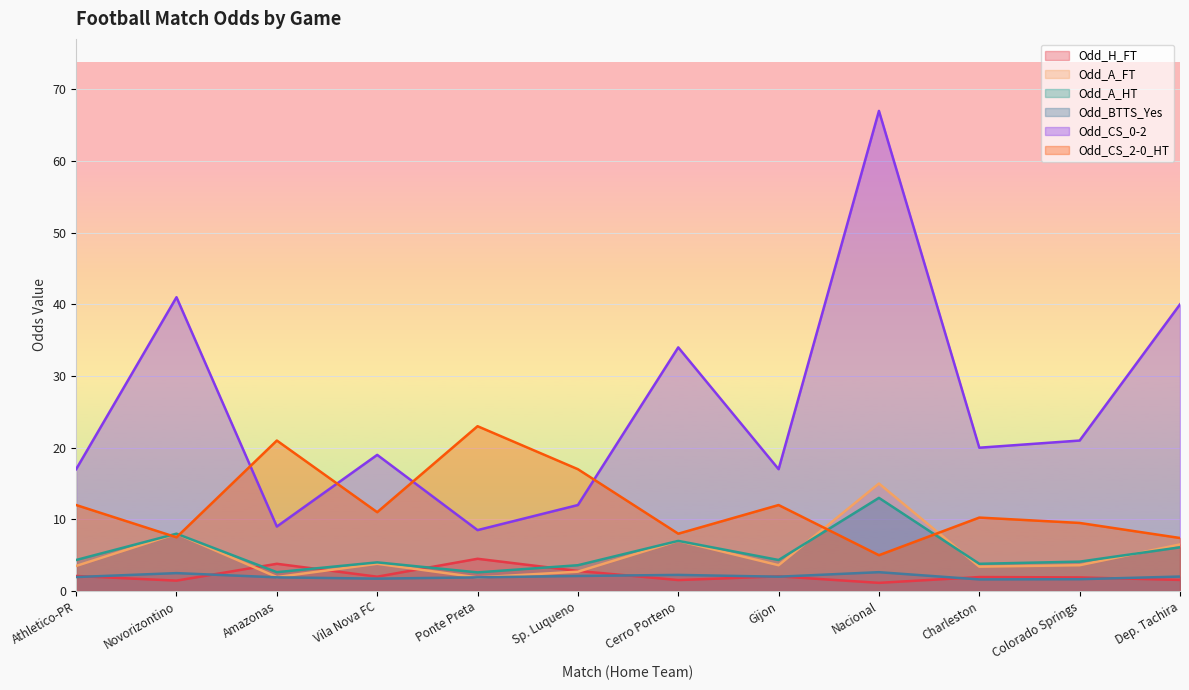

What is the difference between the maximum and second lowest values in the Odd_BTTS_Yes series?

1.0